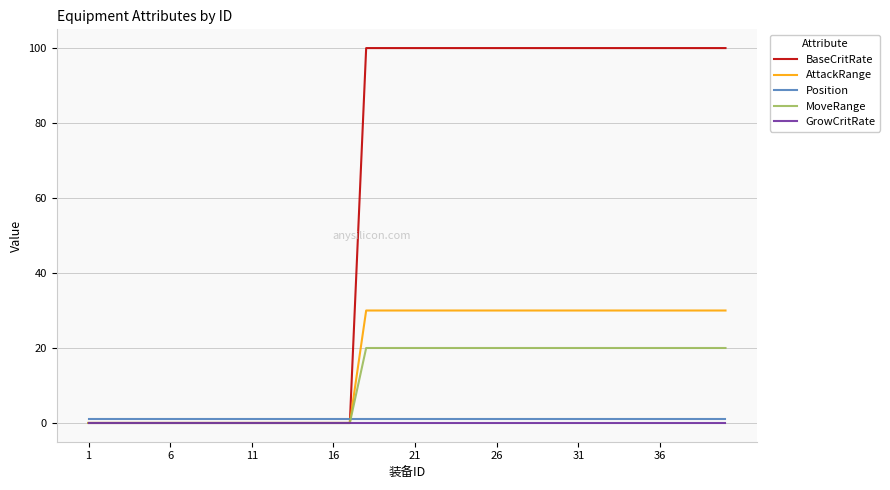

How many lines are shown in the chart?

5